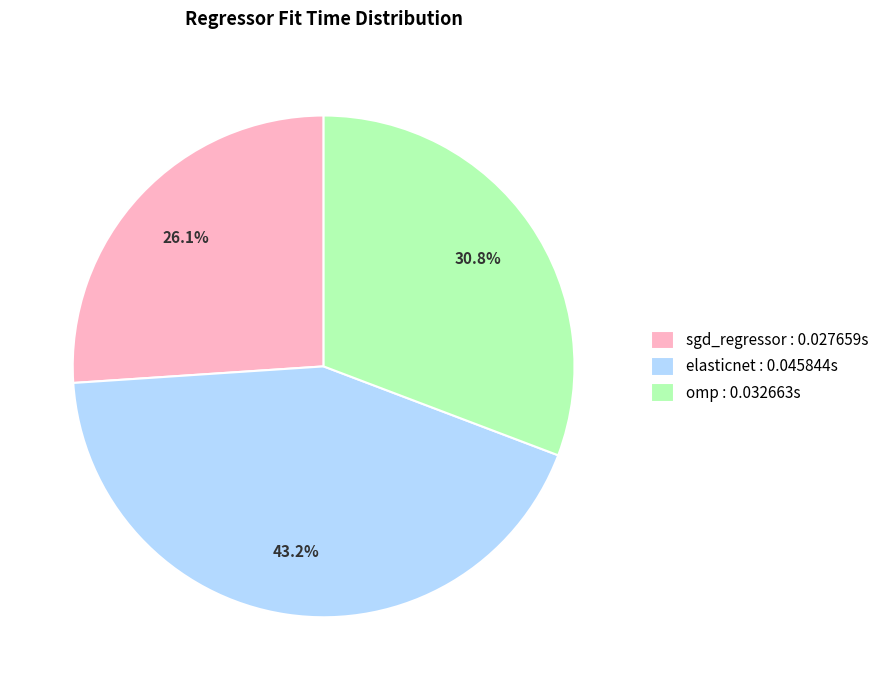

What percentage is the sgd_regressor slice, to the nearest percent?

26%